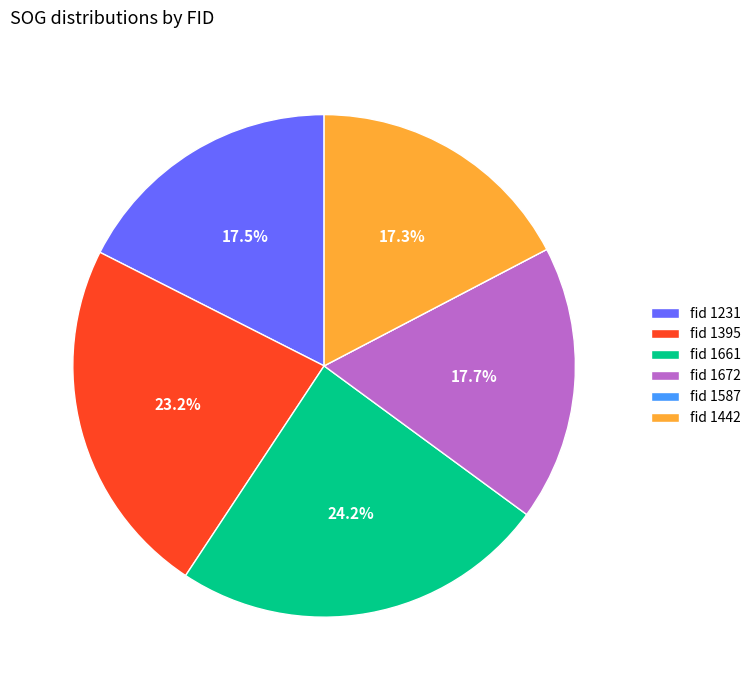

To the nearest percent, what is the average slice percentage?

17%